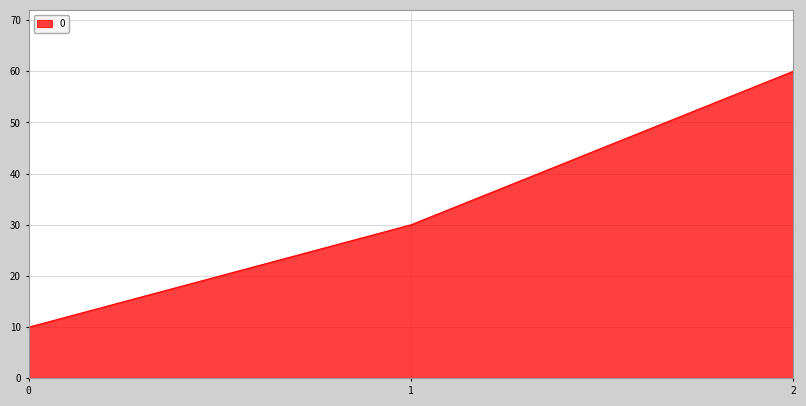

Reading right to left, extract all data points from this chart.

2=60	1=30	0=10